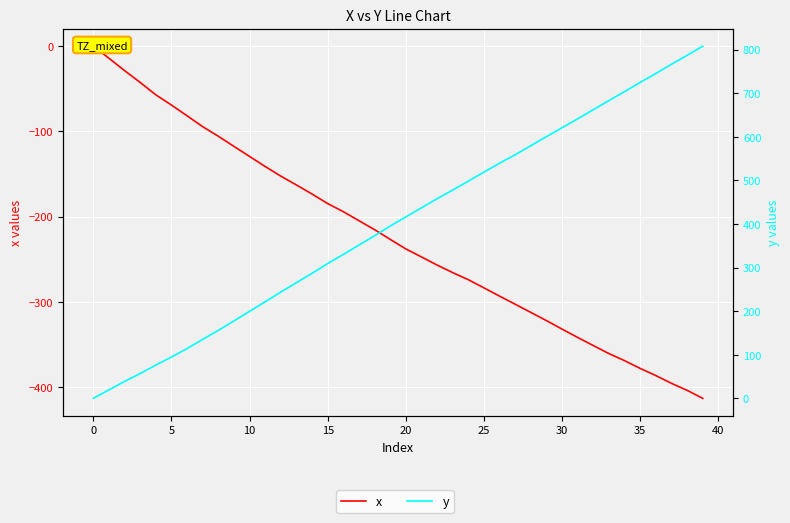

At which category does the chart reach its minimum across all series?

39